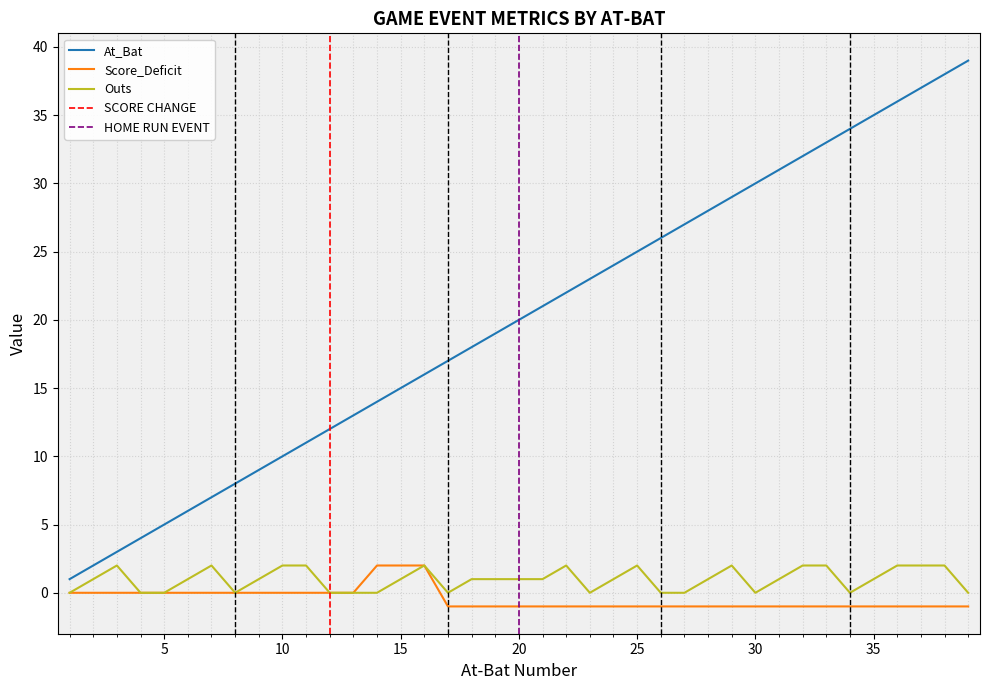

What is the approximate value of Outs at 25?

2